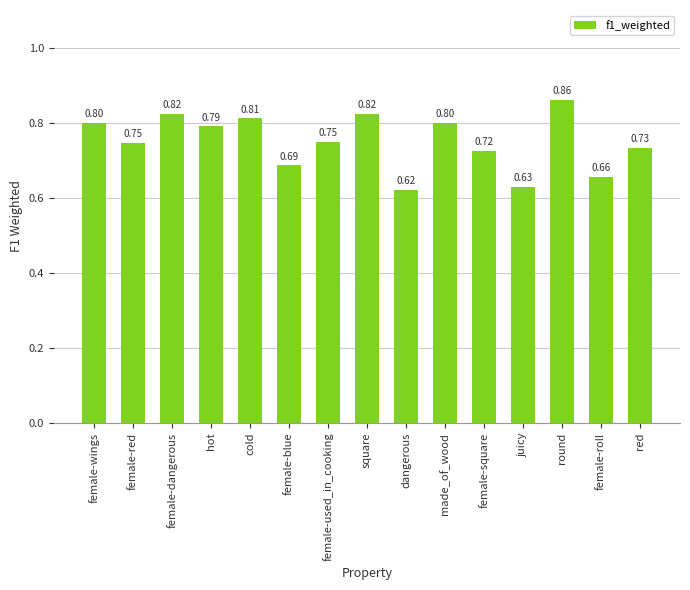

What is the label of the 6th bar from the right?

made_of_wood